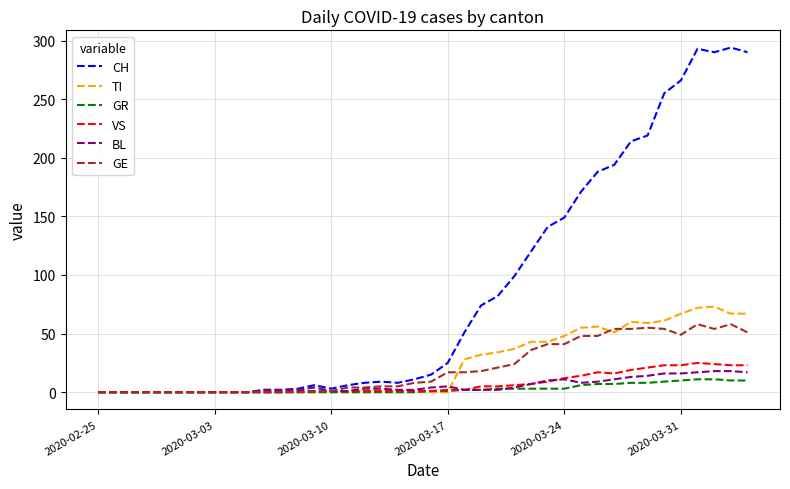

Does the chart display data point markers on the line(s)?

No